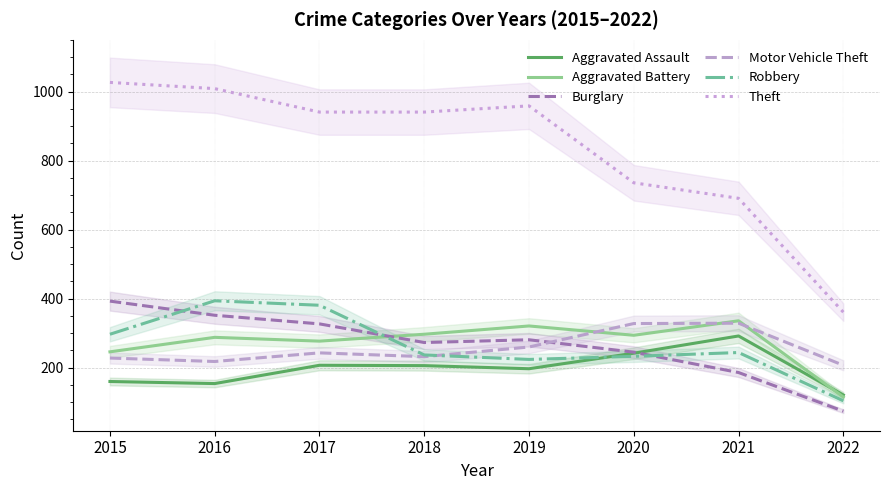

What is the total value across all series at 2022?

982